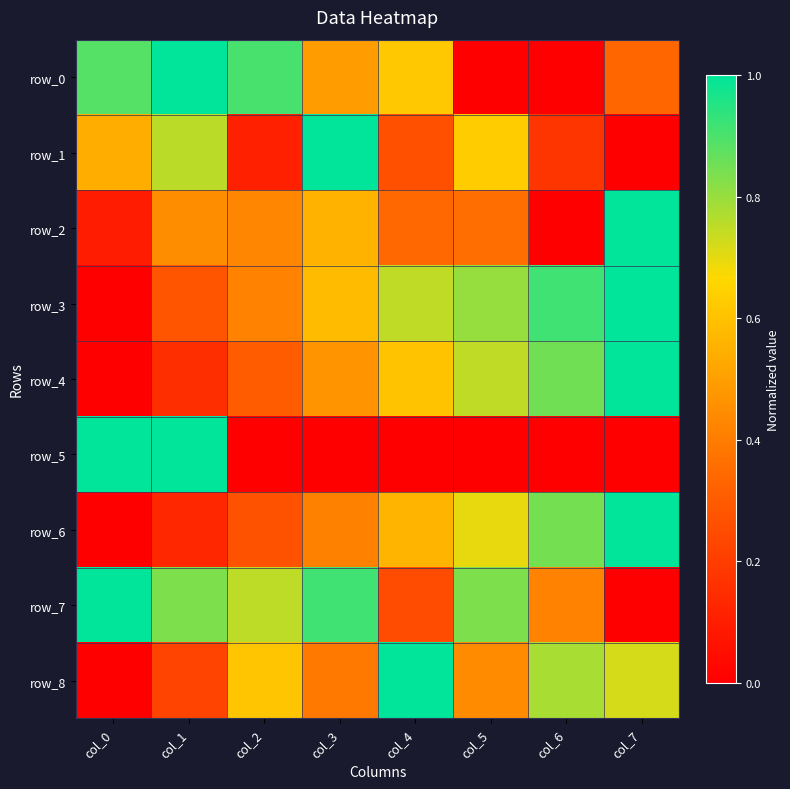

What is the sum of all row_1 values?

3.5